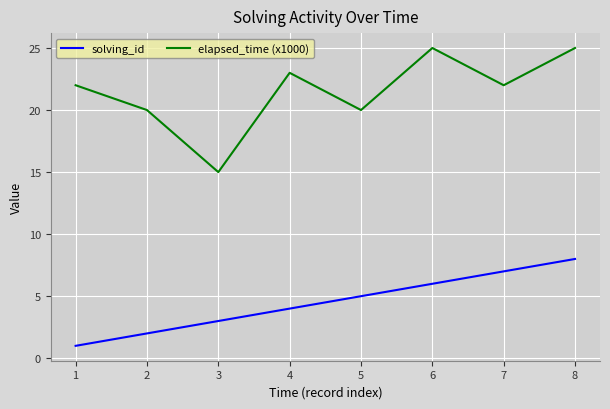

True or false: elapsed_time (x1000) and solving_id cross at least once.

False